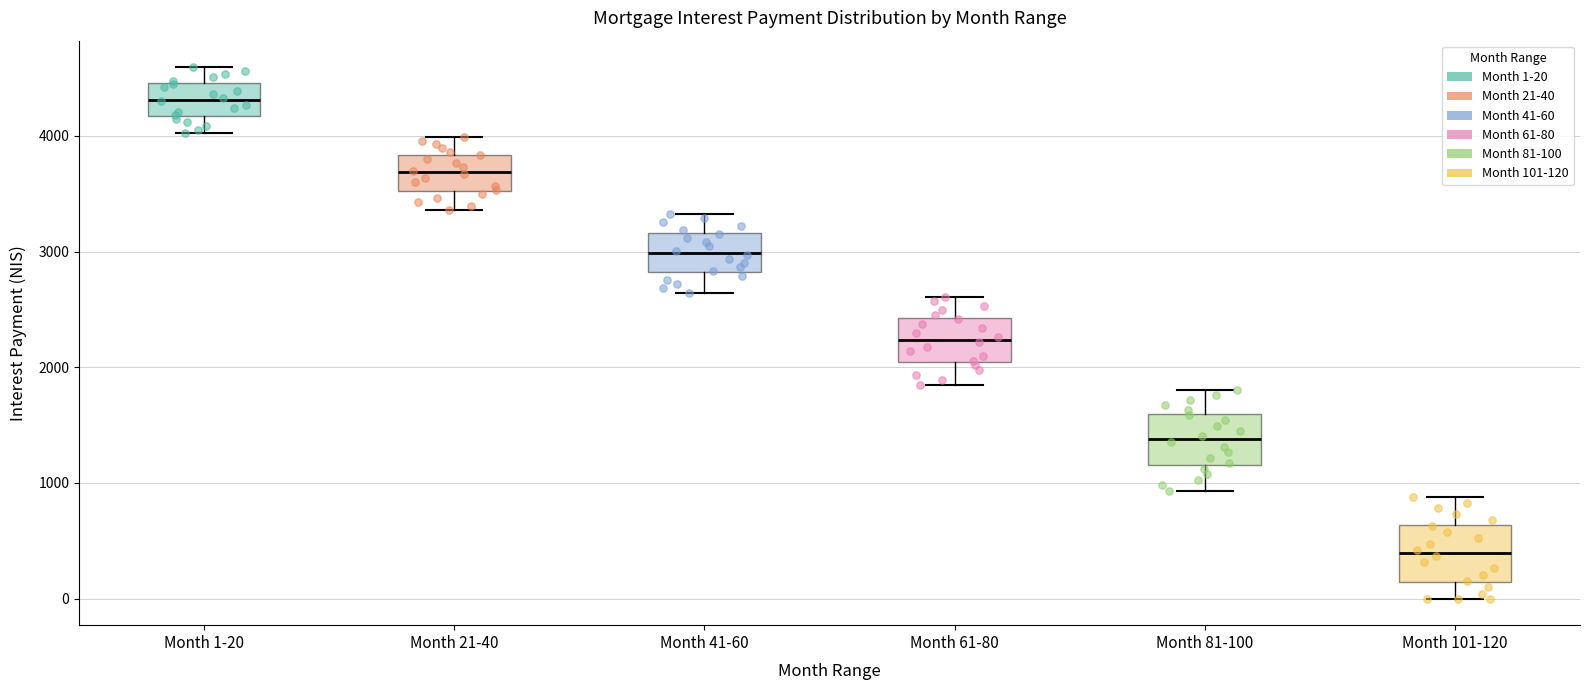

Reading left to right, read every box against the y-axis: the position of its median line, the range the box covers, and the ends of its whiskers. The values are not printed on the chart, so give them approximately, as read against the axis.

Month 1-20: median 4300, box 4200 to 4500, whiskers 4000 to 4600
Month 21-40: median 3700, box 3500 to 3800, whiskers 3400 to 4000
Month 41-60: median 3000, box 2800 to 3200, whiskers 2600 to 3300
Month 61-80: median 2200, box 2000 to 2400, whiskers 1800 to 2600
Month 81-100: median 1400, box 1200 to 1600, whiskers 900 to 1800
Month 101-120: median 400, box 100 to 600, whiskers 0 to 900